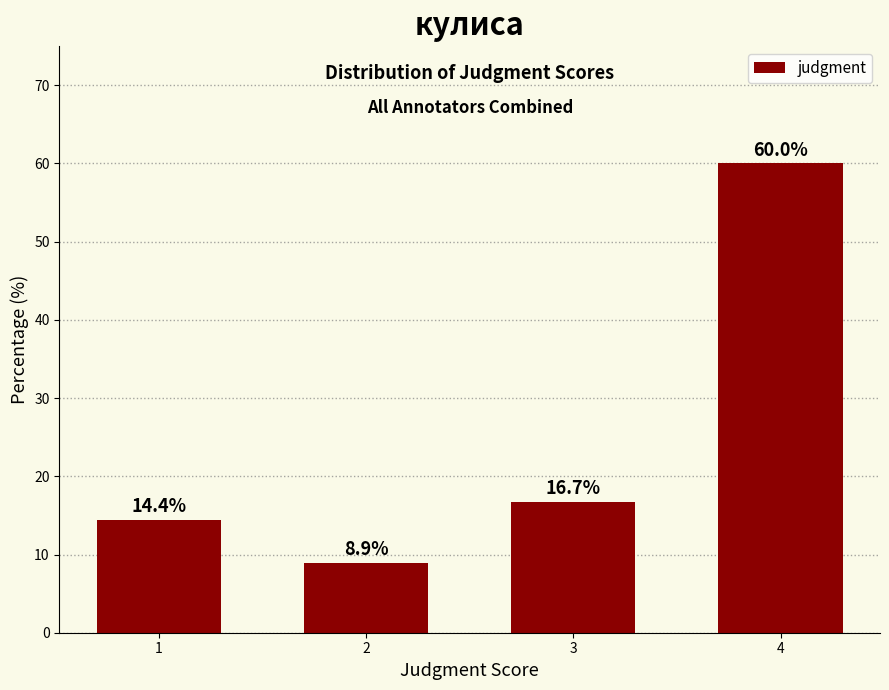

List the labels in order of value, smallest first.

2, 1, 3, 4